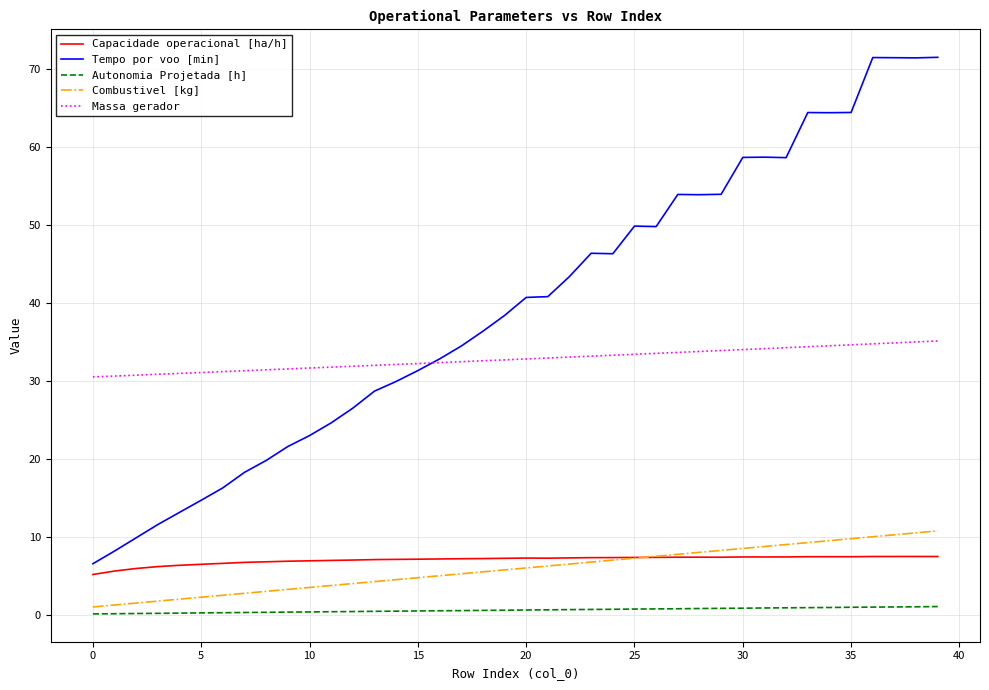

What is the greatest value displayed?

71.5